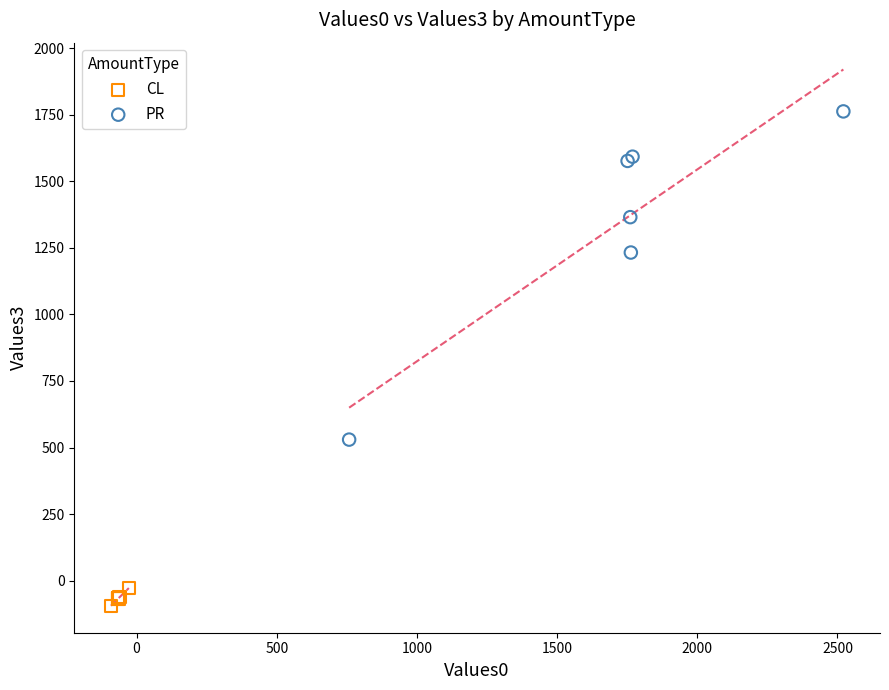

Which series reaches the minimum Y coordinate?

CL